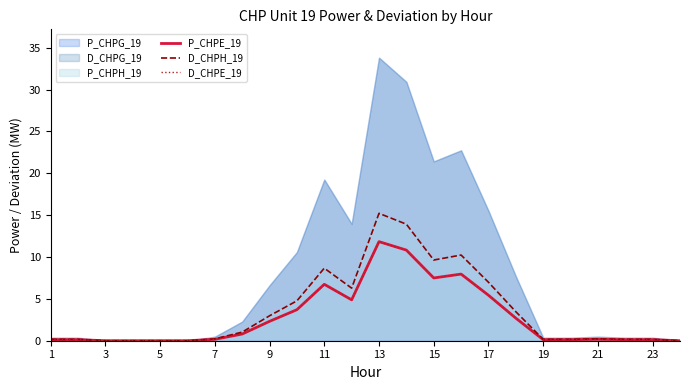

True or false: D_CHPH_19 has a value of 3.0 at 9.

True